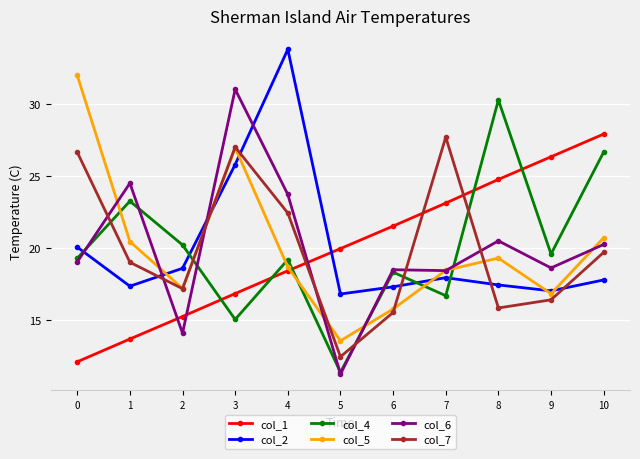

Which series has the largest range (max minus min)?

col_6